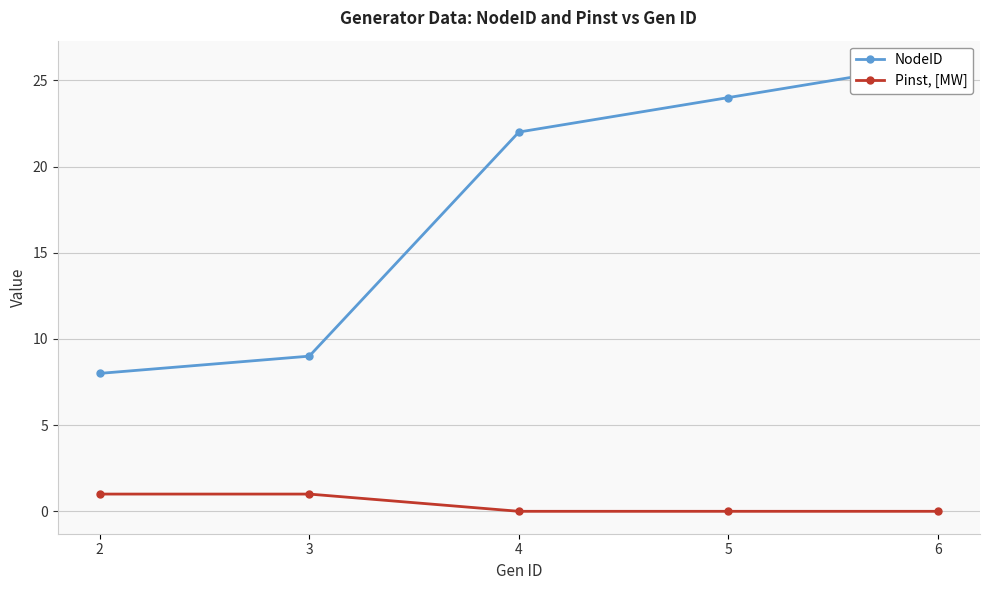

Rank the series at 2 from lowest to highest value.

Pinst, [MW], NodeID